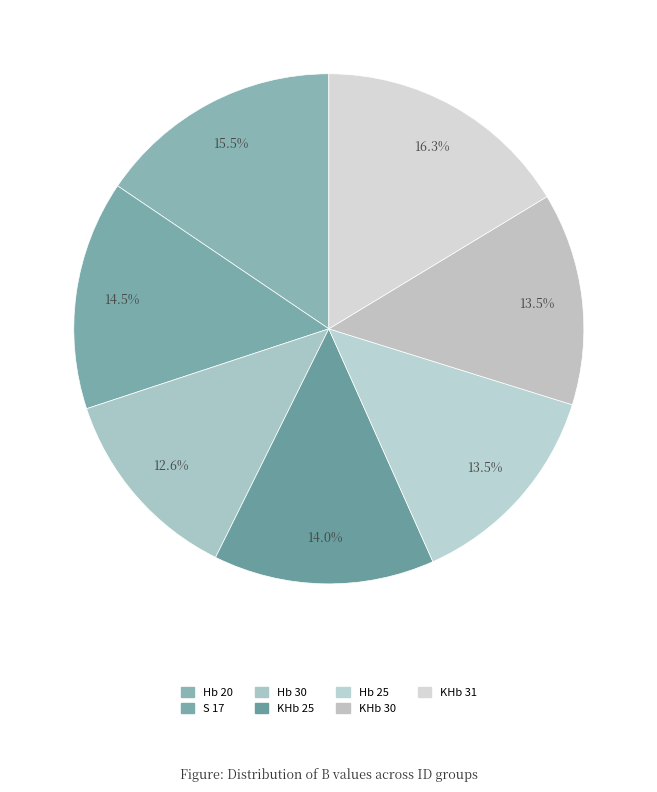

To the nearest percent, what percentage of the pie is KHb 25?

14%